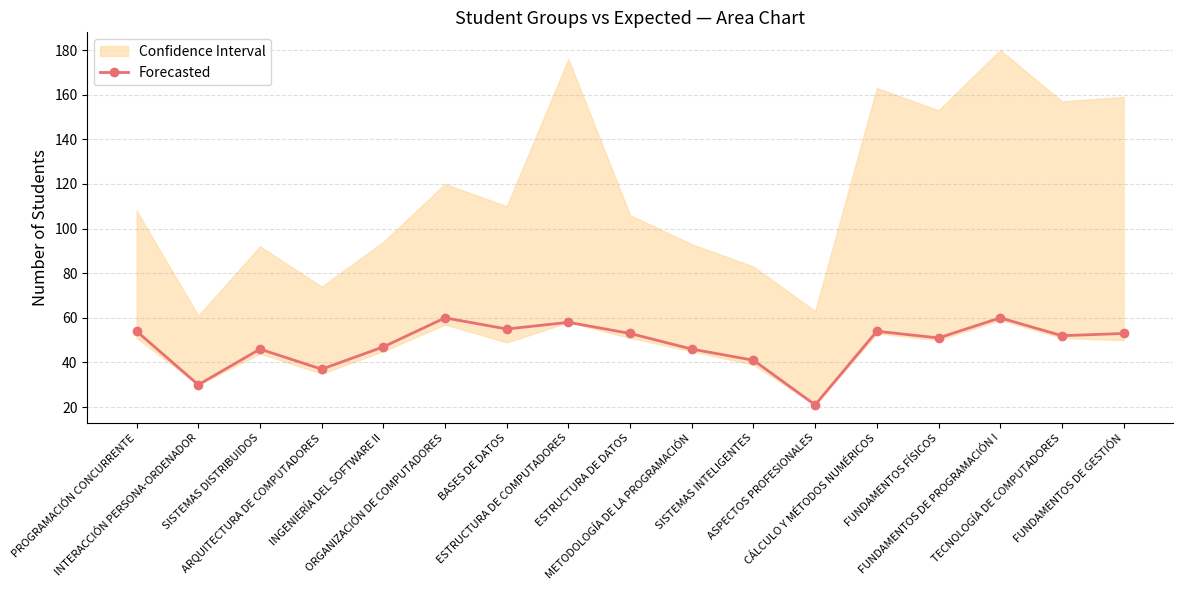

Which label corresponds to the smallest value in the chart?

ASPECTOS PROFESIONALES